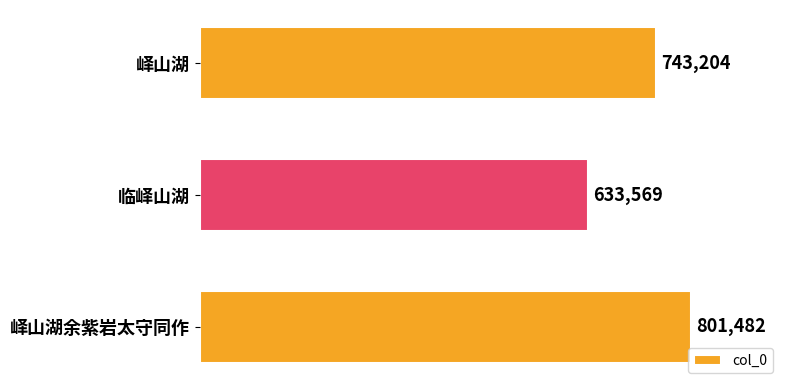

How many categories are shown in the chart?

3